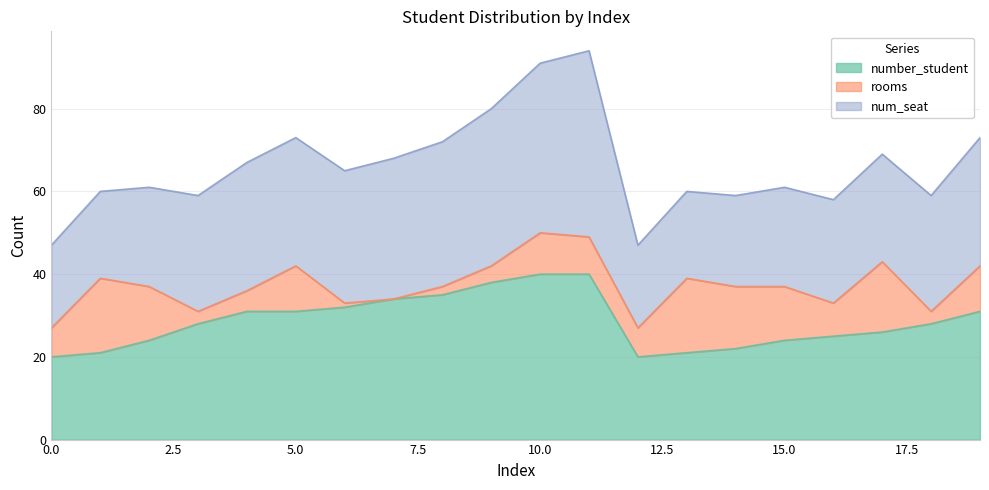

Which series has the largest range (max minus min)?

num_seat